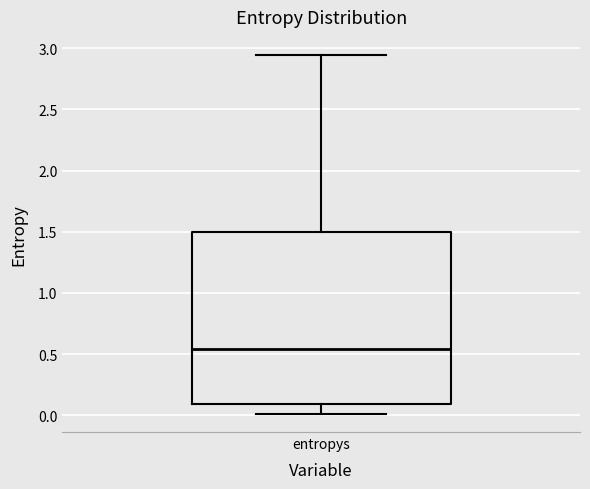

Read this box plot against the y-axis: the position of the median line, the range covered by the box, and the ends of both whiskers. The values are not printed on the chart, so give them approximately, as read against the axis.

median 0.55, box 0.10 to 1.50, whiskers 0.00 to 2.95